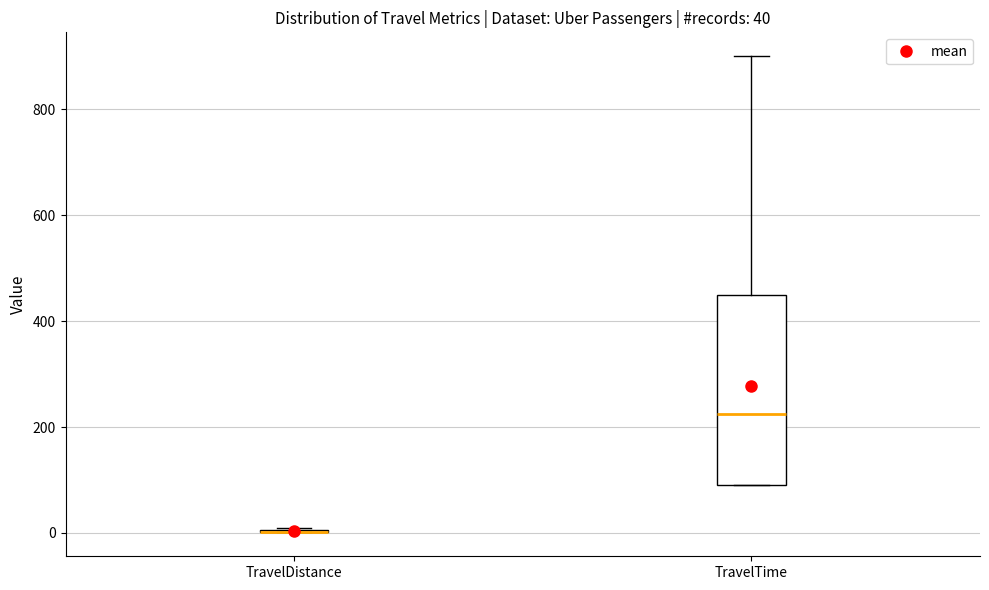

Comparing the boxes themselves (not the whiskers), which one is the tallest?

TravelTime